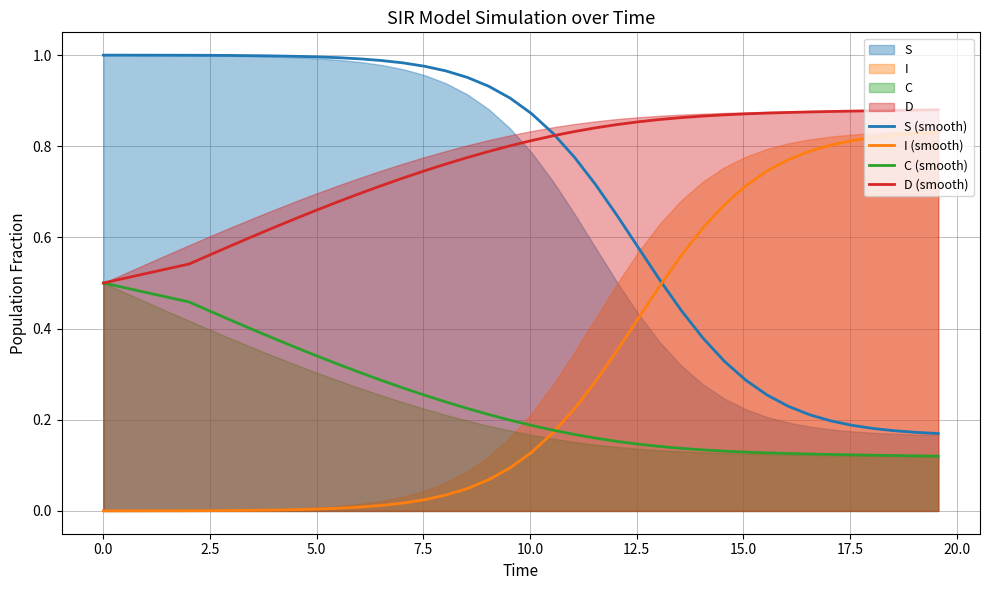

True or false: I (smooth) and D (smooth) intersect in this chart.

False